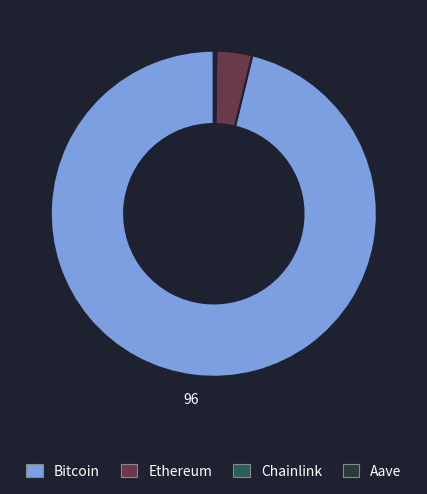

Which category has the biggest portion of the pie?

Bitcoin